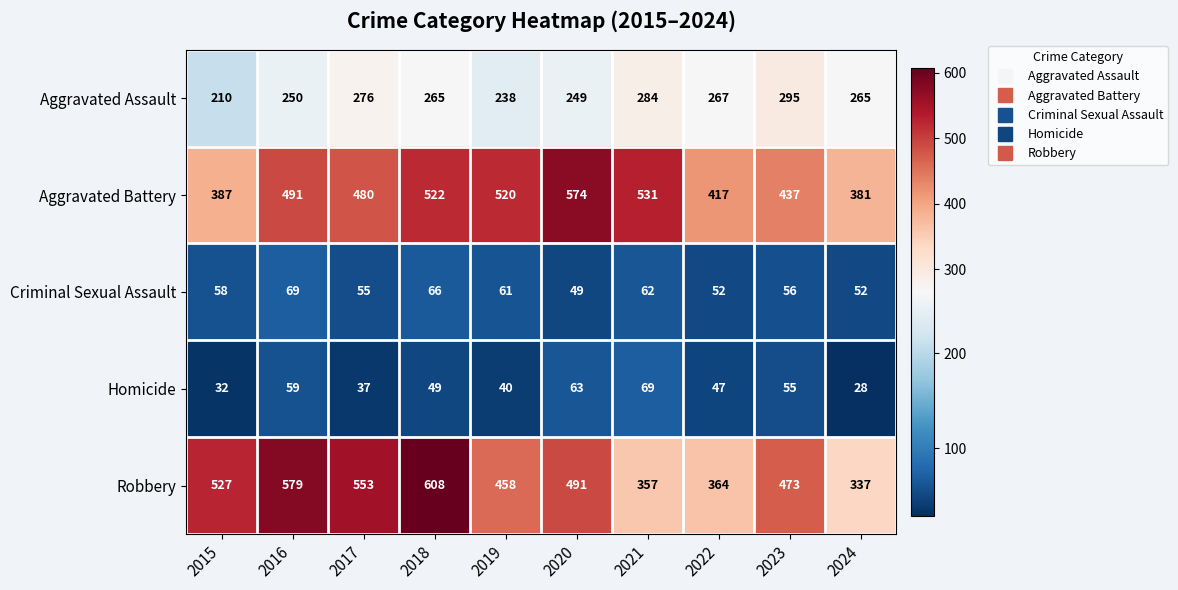

The value of Homicide at 2016 is 59. True or false?

True